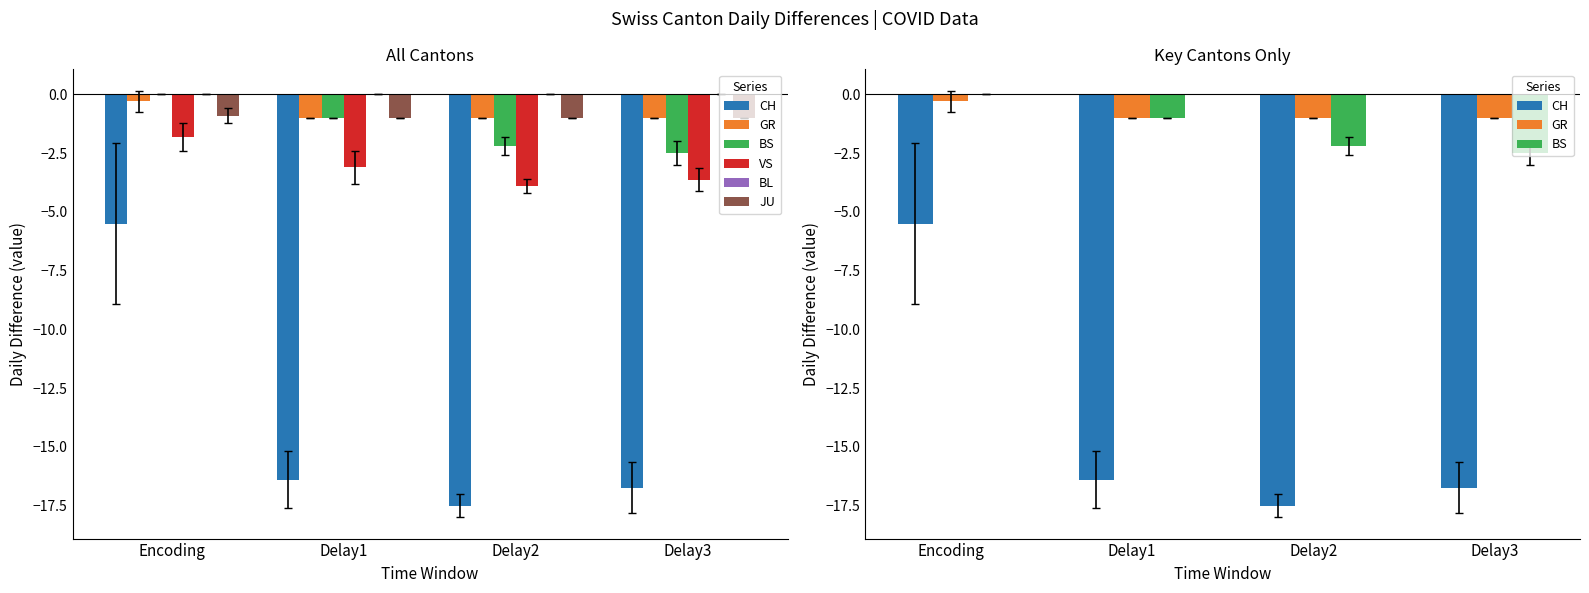

What is the value of the GR bar at the 2nd from the left?

-1.0